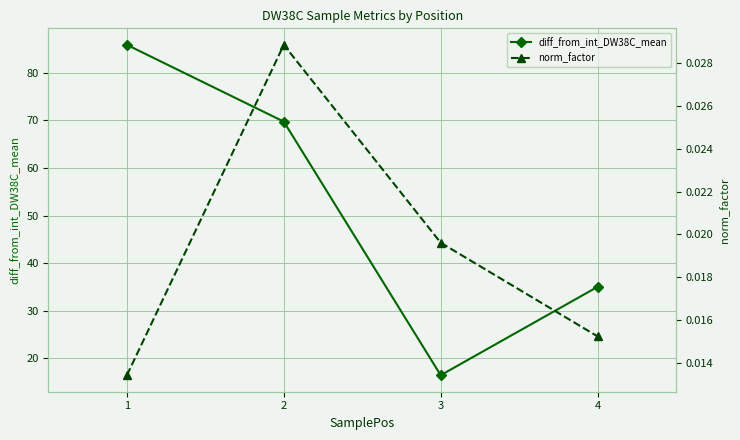

Count the norm_factor values in the range 0 to 1.

4